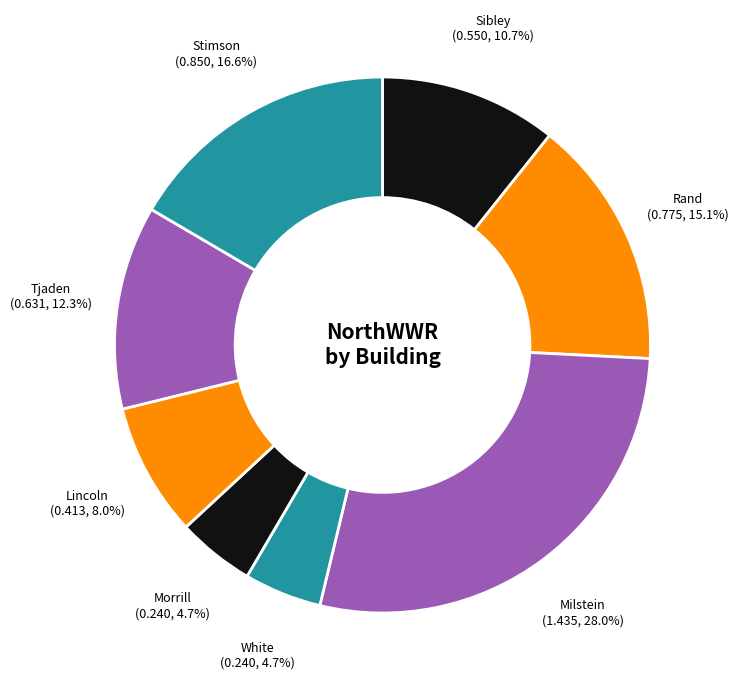

How many slices are in this pie chart?

8